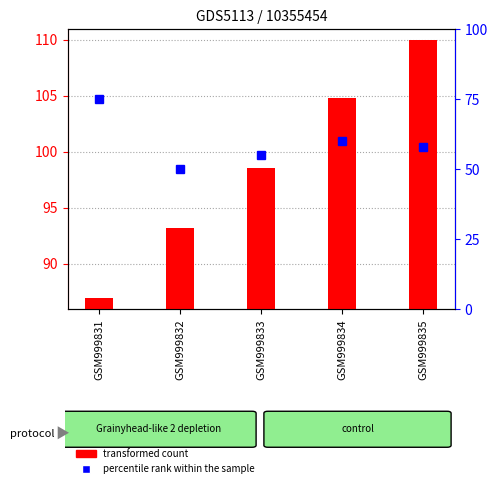

What is the greatest value displayed?

109.9